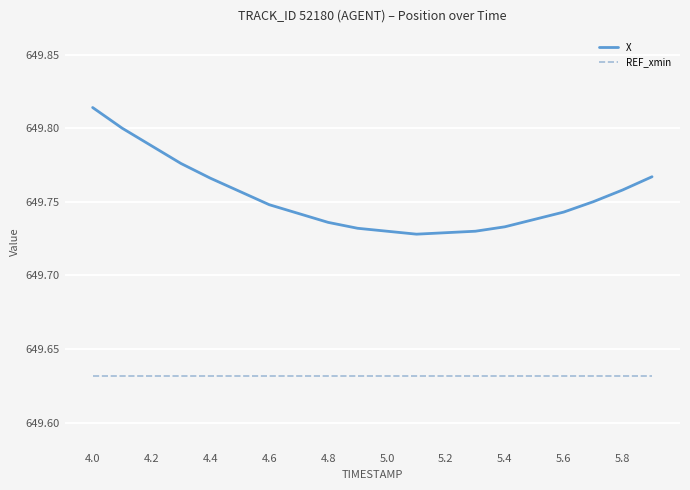

List the series in order of their peak value, lowest first.

REF_xmin, X